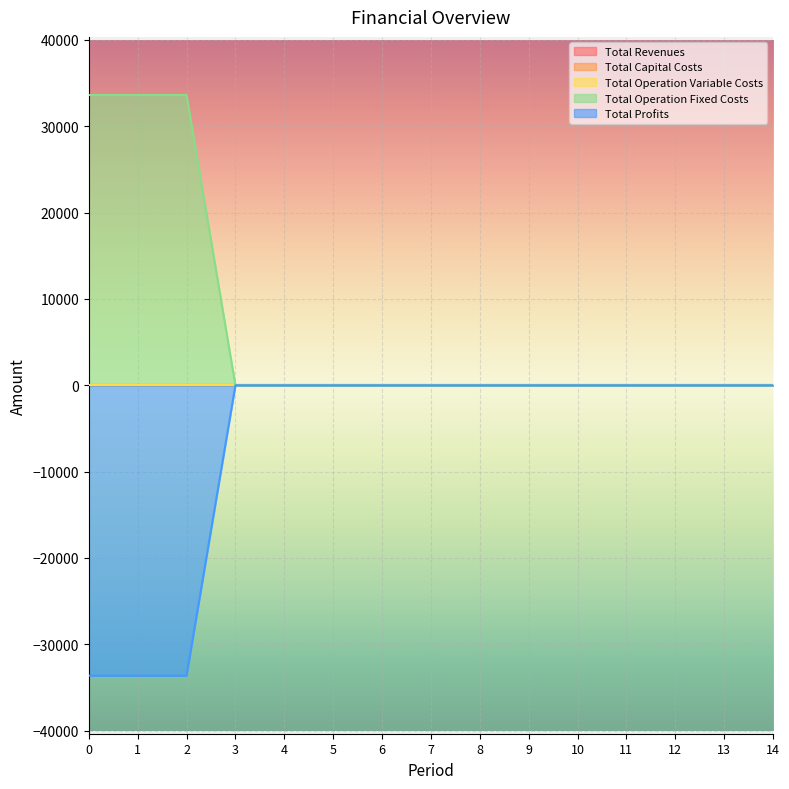

List the labels in order of Total Operation Variable Costs value, largest first.

0, 1, 2, 3, 4, 5, 6, 7, 8, 9, 10, 11, 12, 13, 14